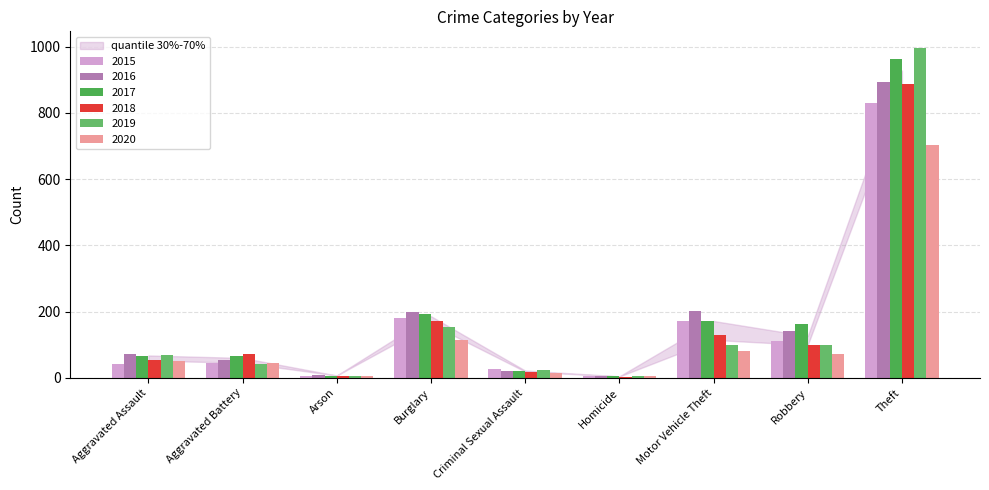

The value of 2015 at Criminal Sexual Assault is 27. True or false?

True